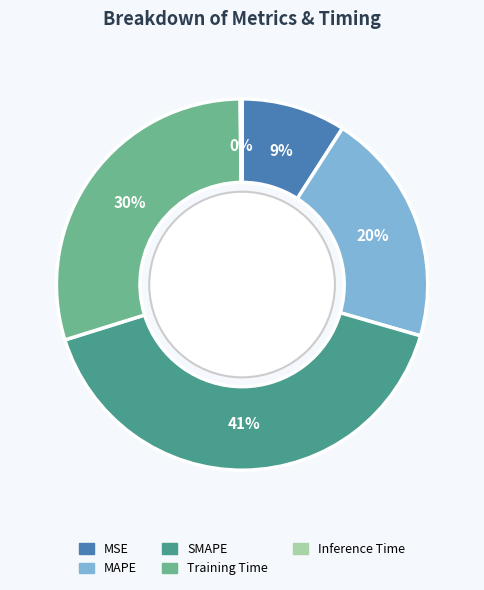

Is there any slice that represents more than half of the pie?

No